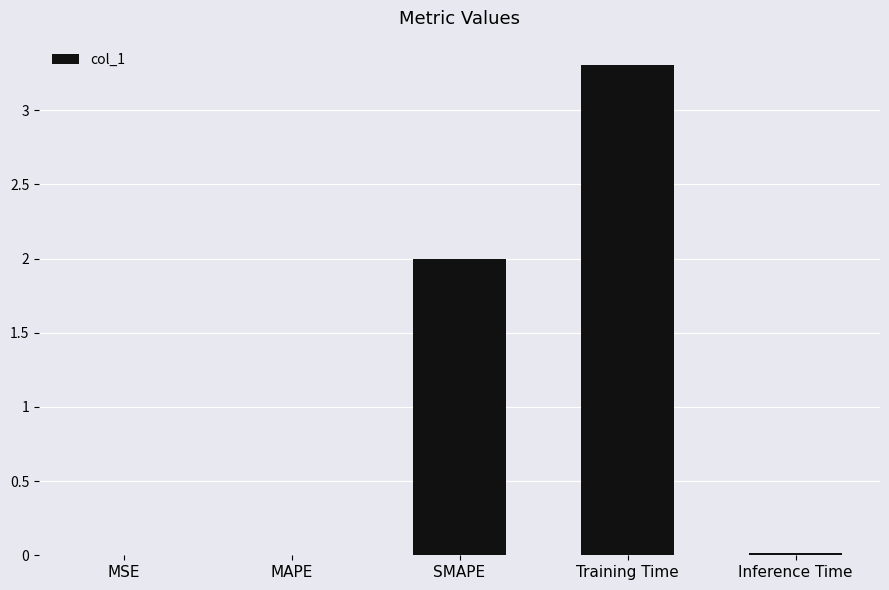

Which has a higher value, SMAPE or Inference Time?

SMAPE